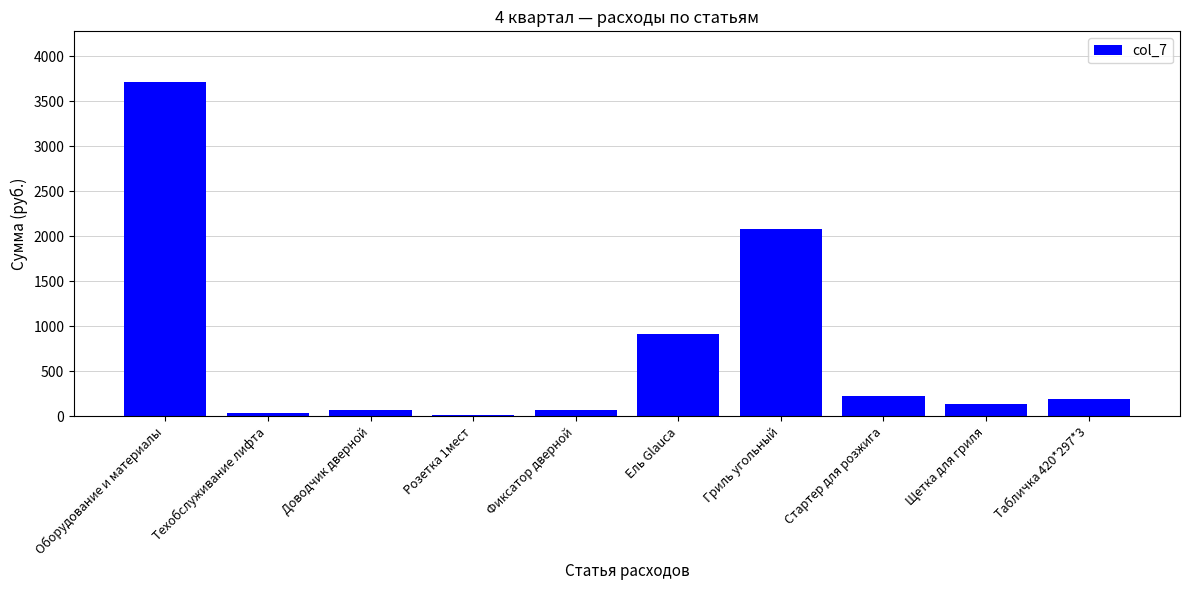

Where is the data nearest to the value 1863?

Гриль угольный